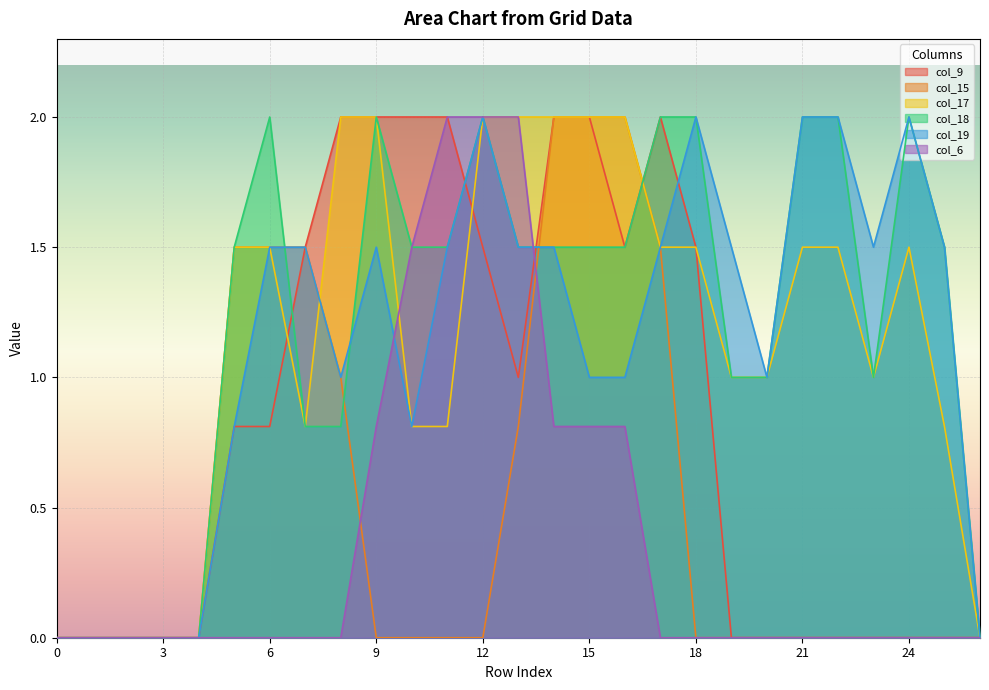

What is the total value across all series at 17?

8.5